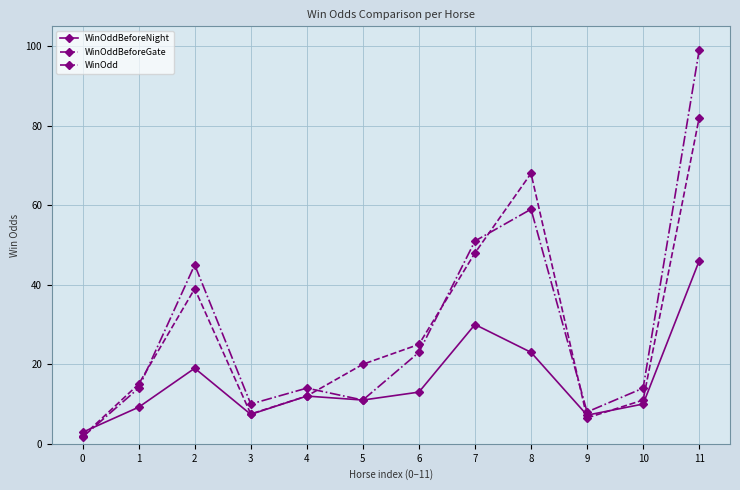

How many data points does each series have?

12